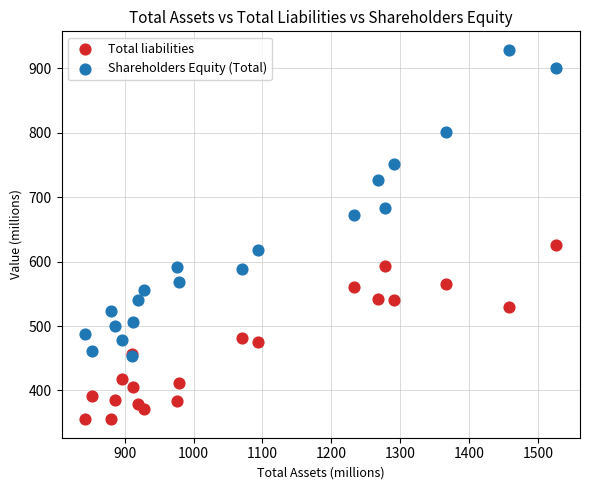

In the Shareholders Equity (Total) series, what Y value is closest to 691?

684.0